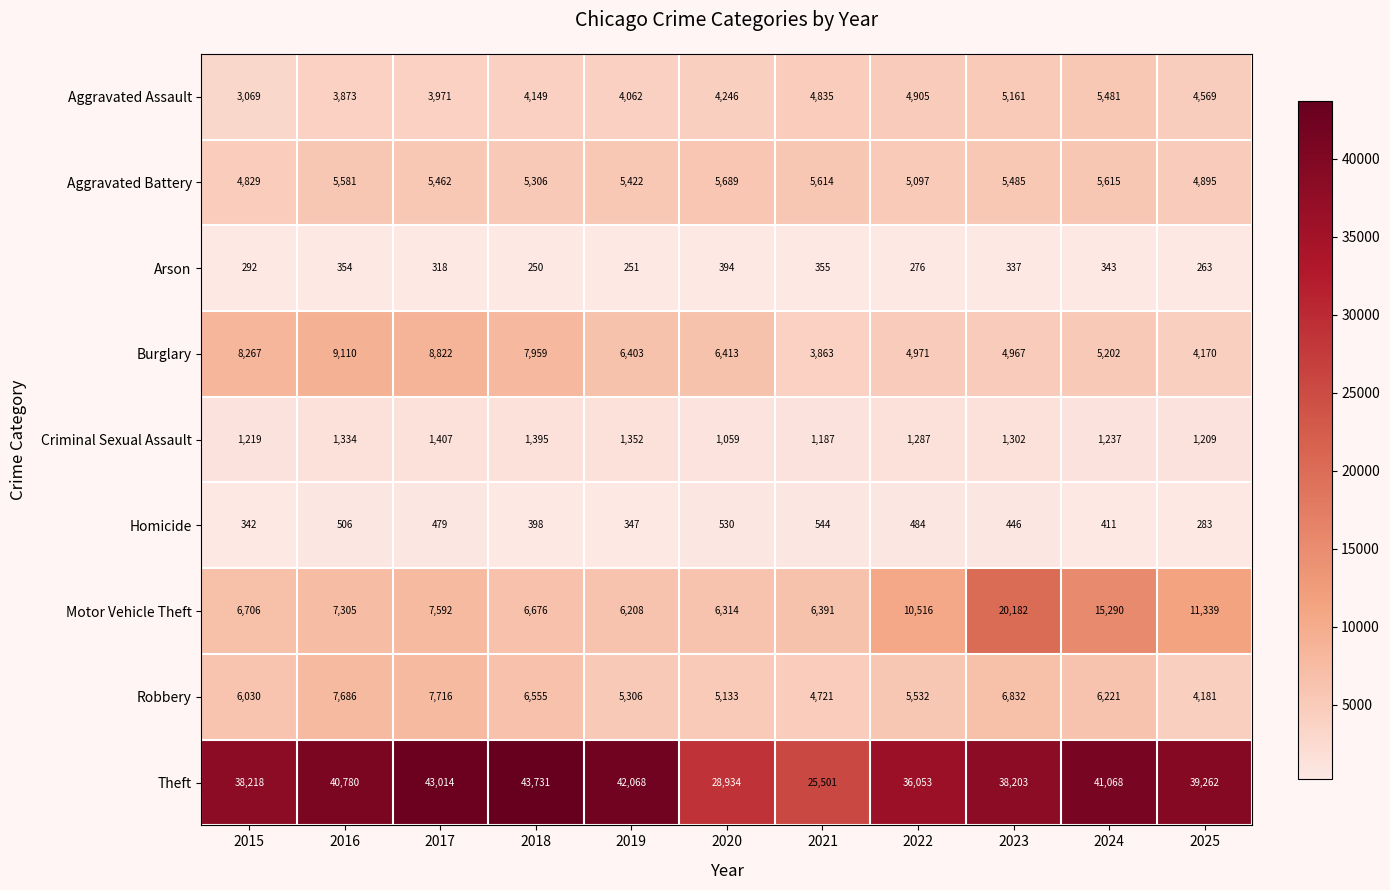

At which label is Aggravated Assault closest to 4275?

2020